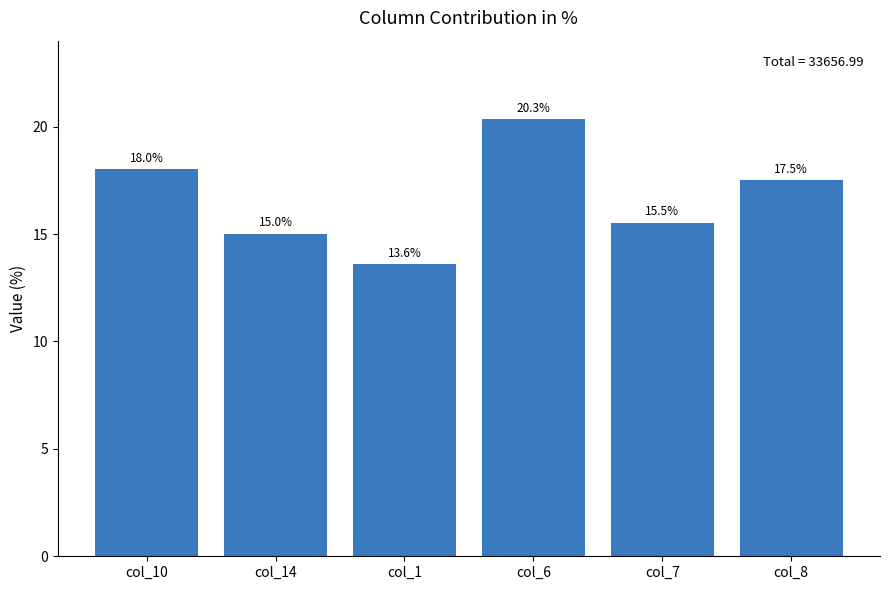

How many bars are there in total?

6